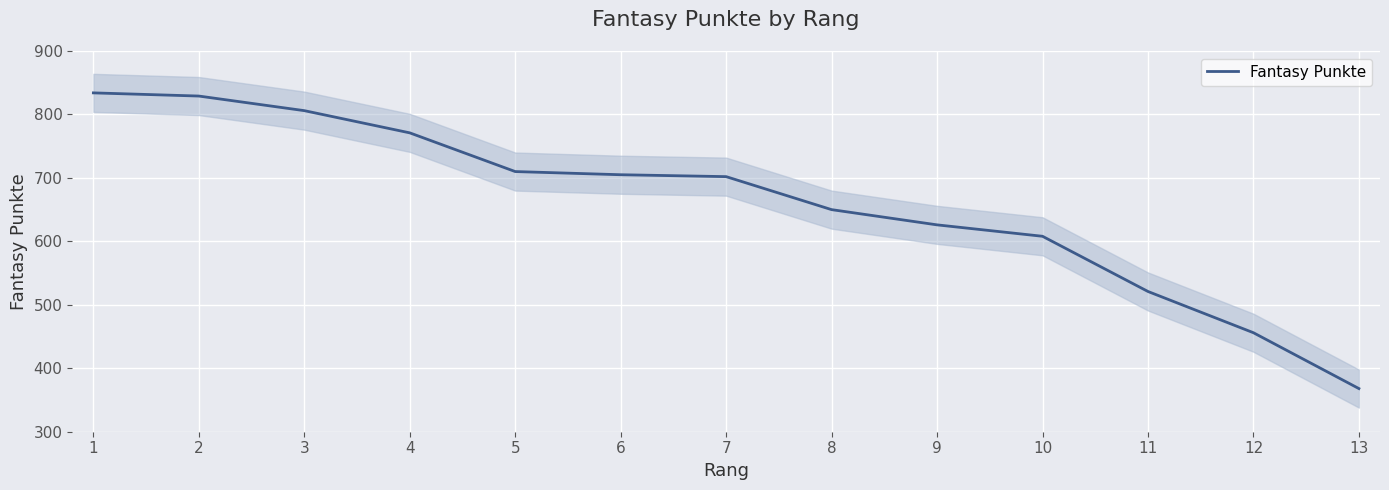

At which label does the data first exceed 702?

1